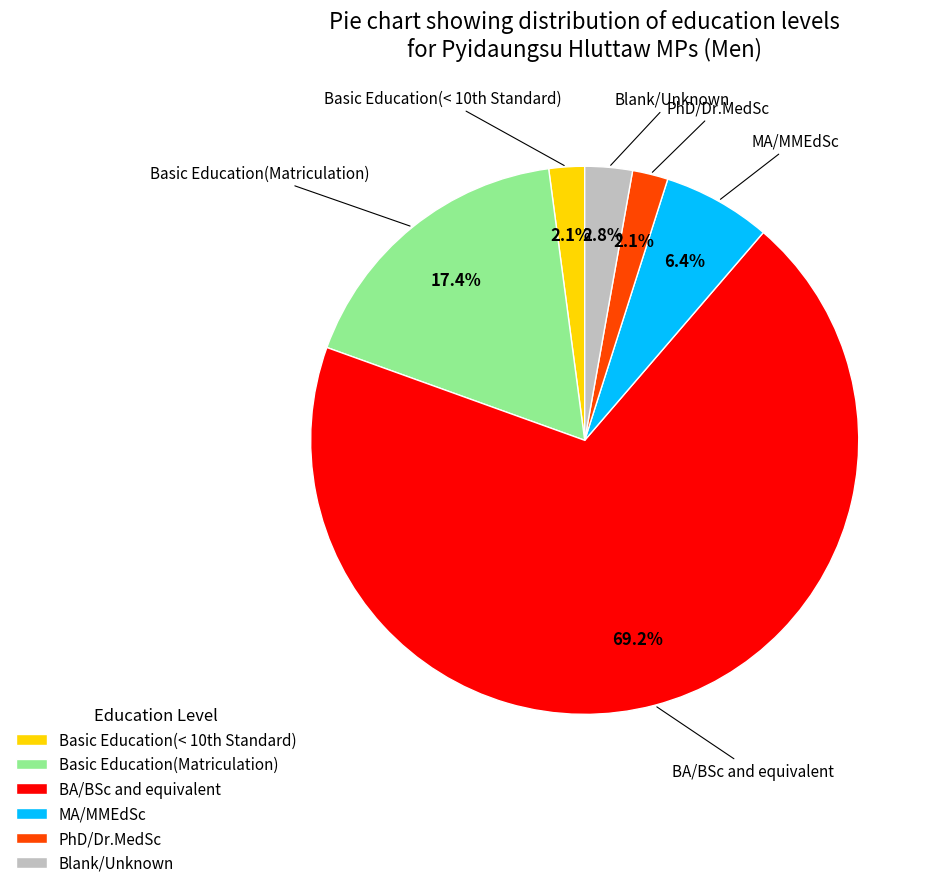

Is the sum of BA/BSc and equivalent and Blank/Unknown greater than half?

Yes